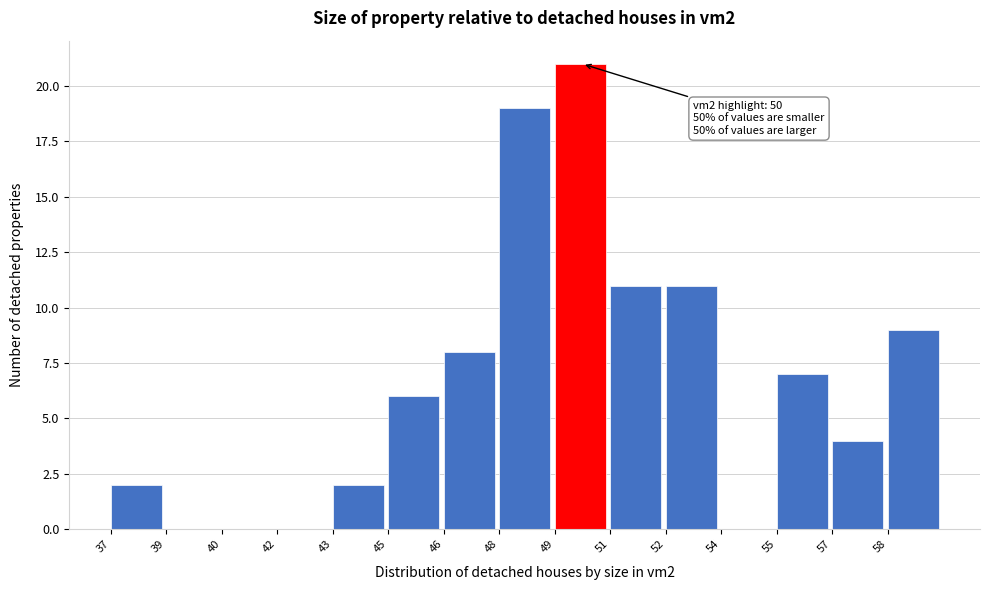

Reading left to right, extract all data points from this chart.

37=2	39=0	40=0	42=0	43=2	45=6	46=8	48=19	49=21	51=11	52=11	54=0	55=7	57=4	58=9